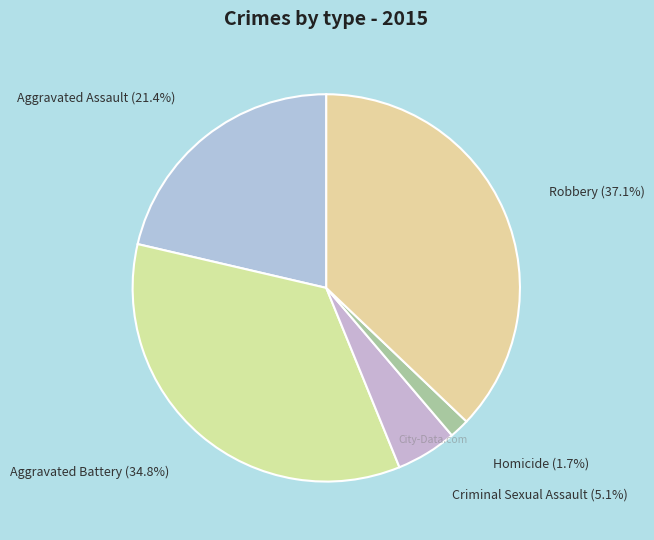

Between Aggravated Assault and Homicide, which is larger?

Aggravated Assault